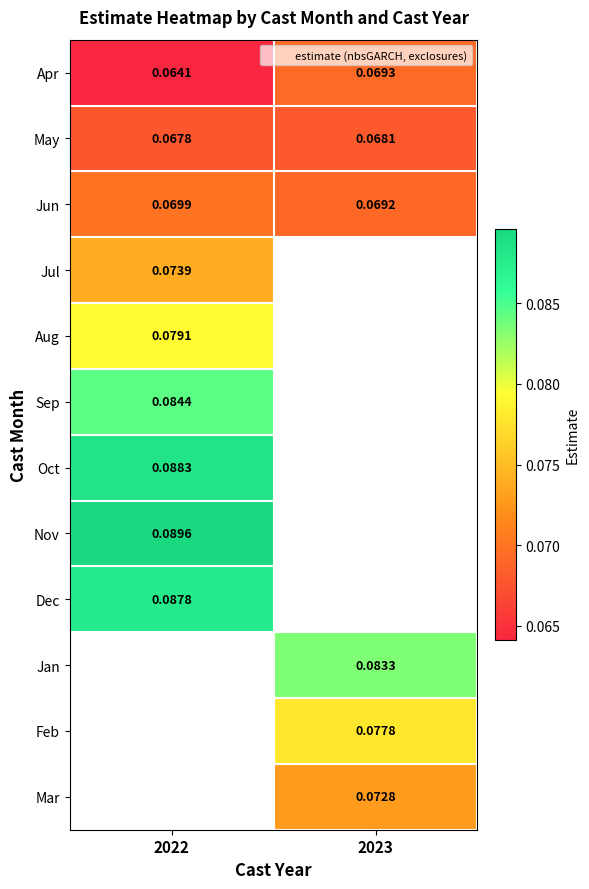

Which has a higher value, 2022 or 2023?

2023